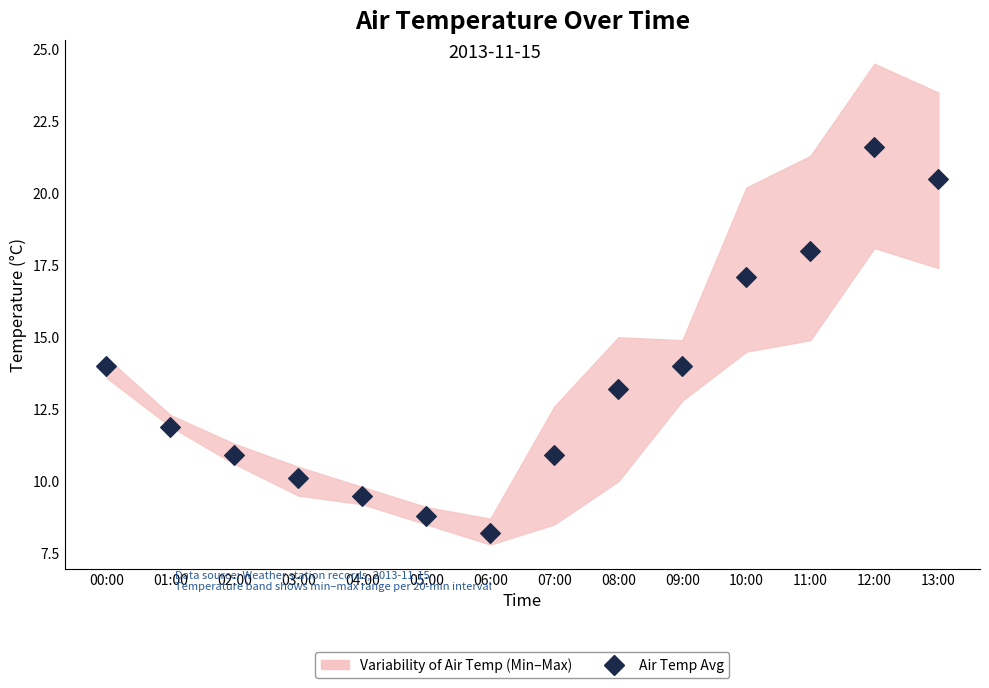

What is the range of Y values (max minus min)?

13.4